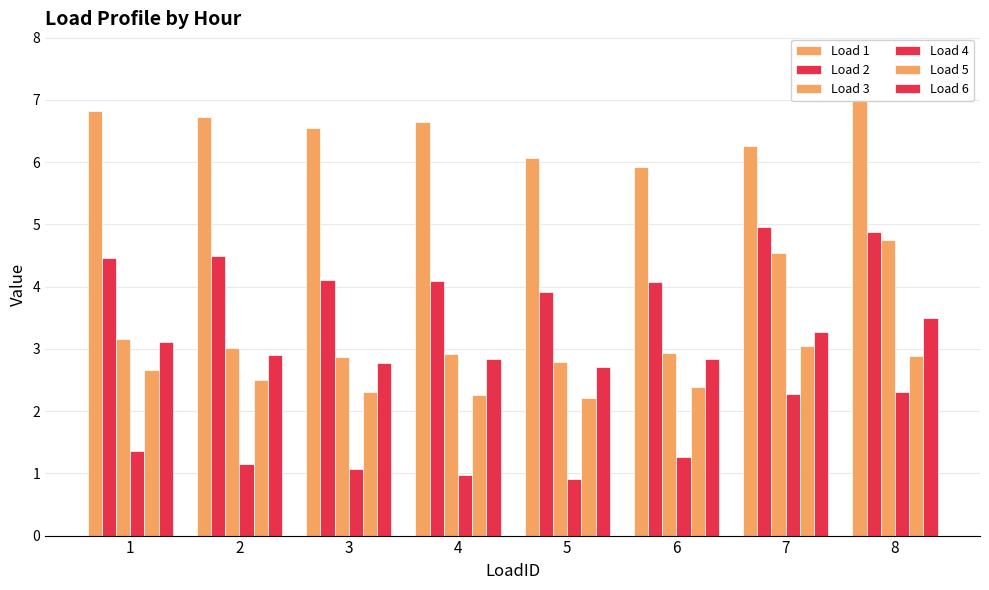

What is the average value of the Load 3 series?

3.4